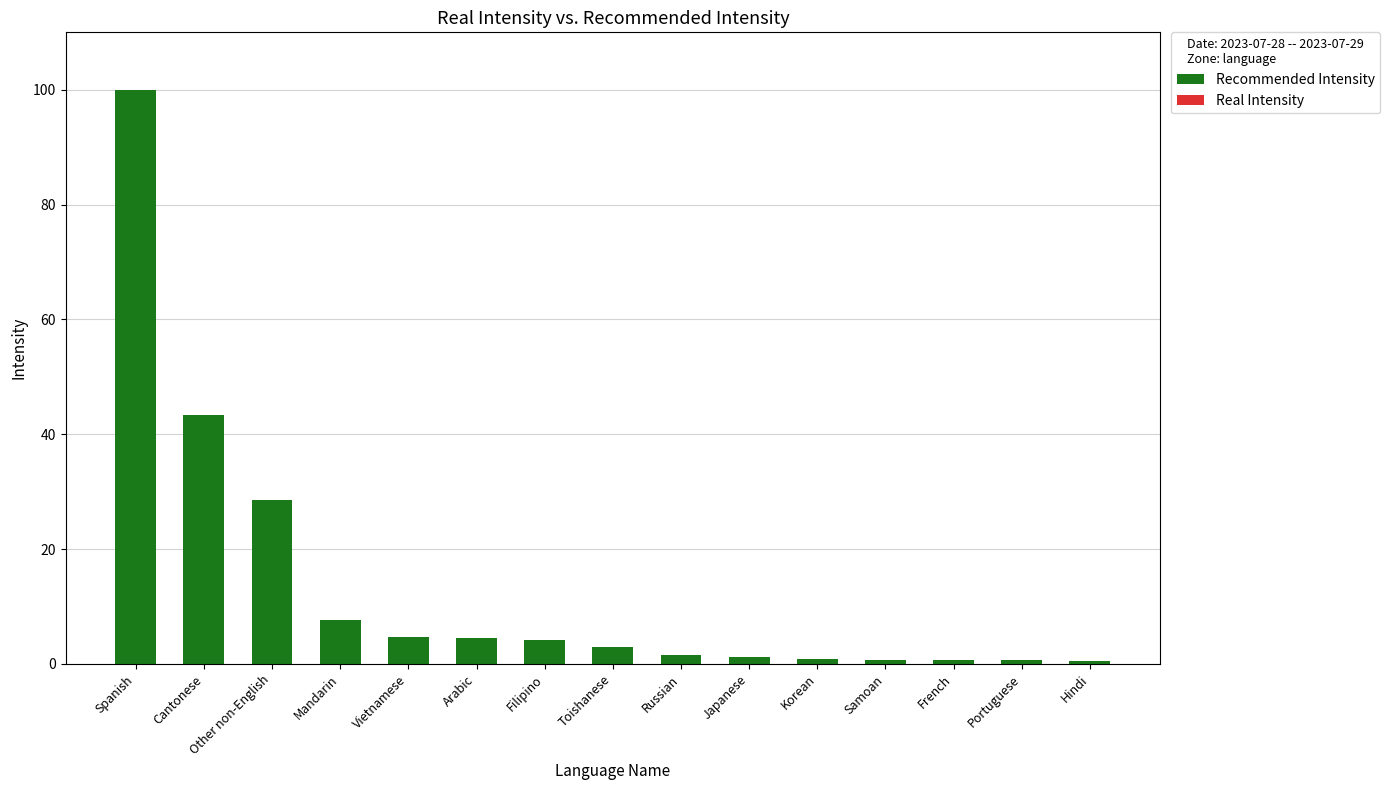

What is the difference between the second highest and second lowest values in the Recommended Intensity series?

42.8